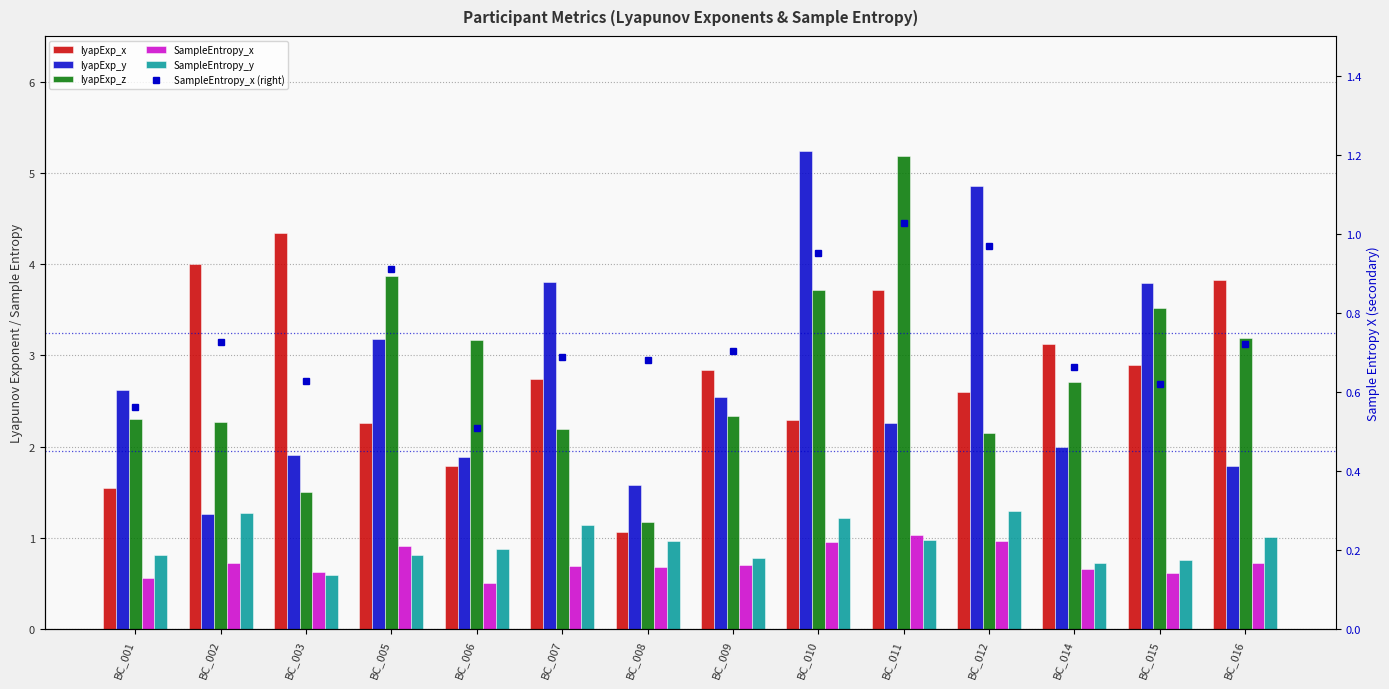

What is the value of the SampleEntropy_x bar at the 7th from the left?

0.7